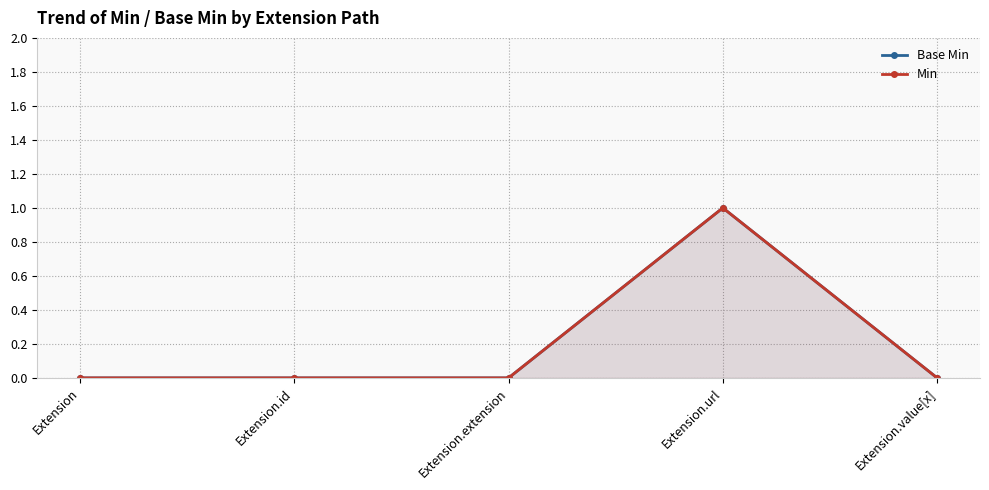

How many values in Base Min are above zero?

1